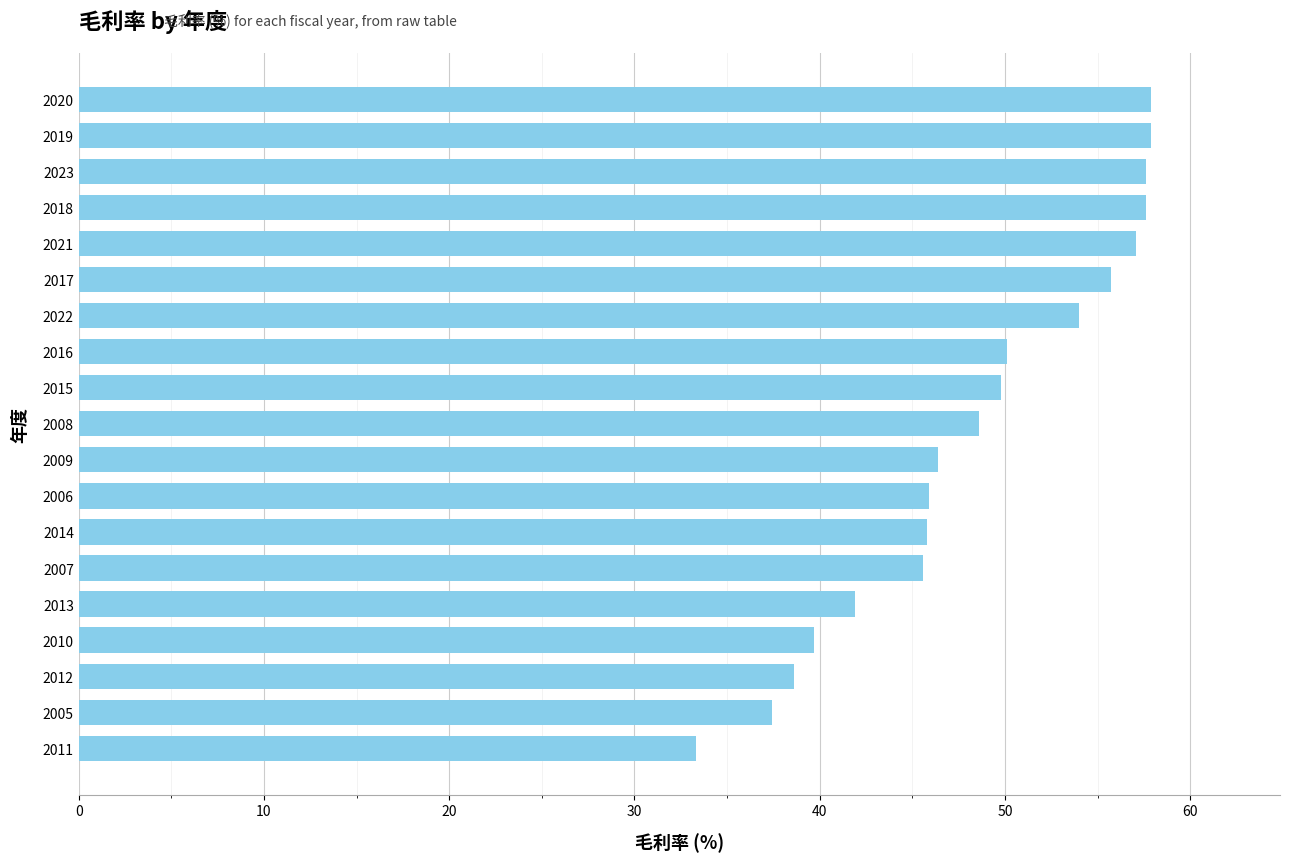

What is the greatest value displayed?

57.9